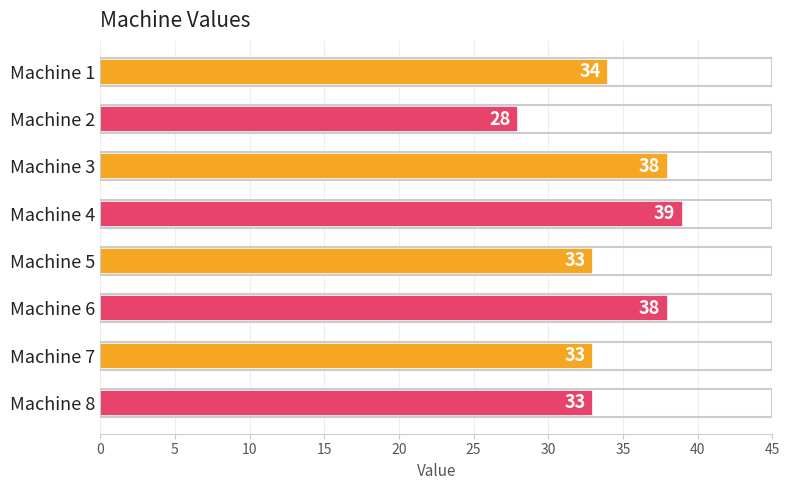

Reading top to bottom, extract all data points from this chart.

34	28	38	39	33	38	33	33